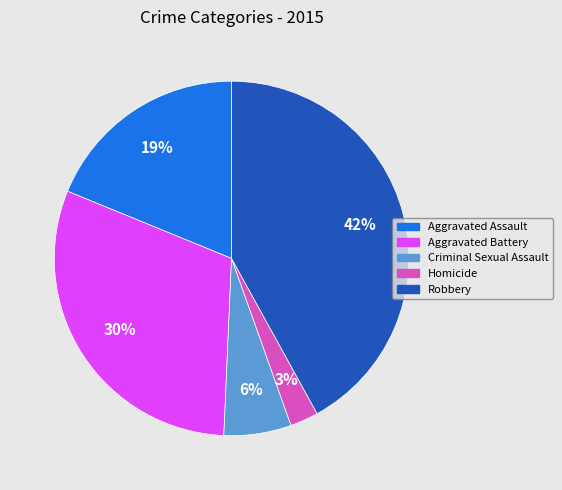

Is there any slice that represents more than half of the pie?

No